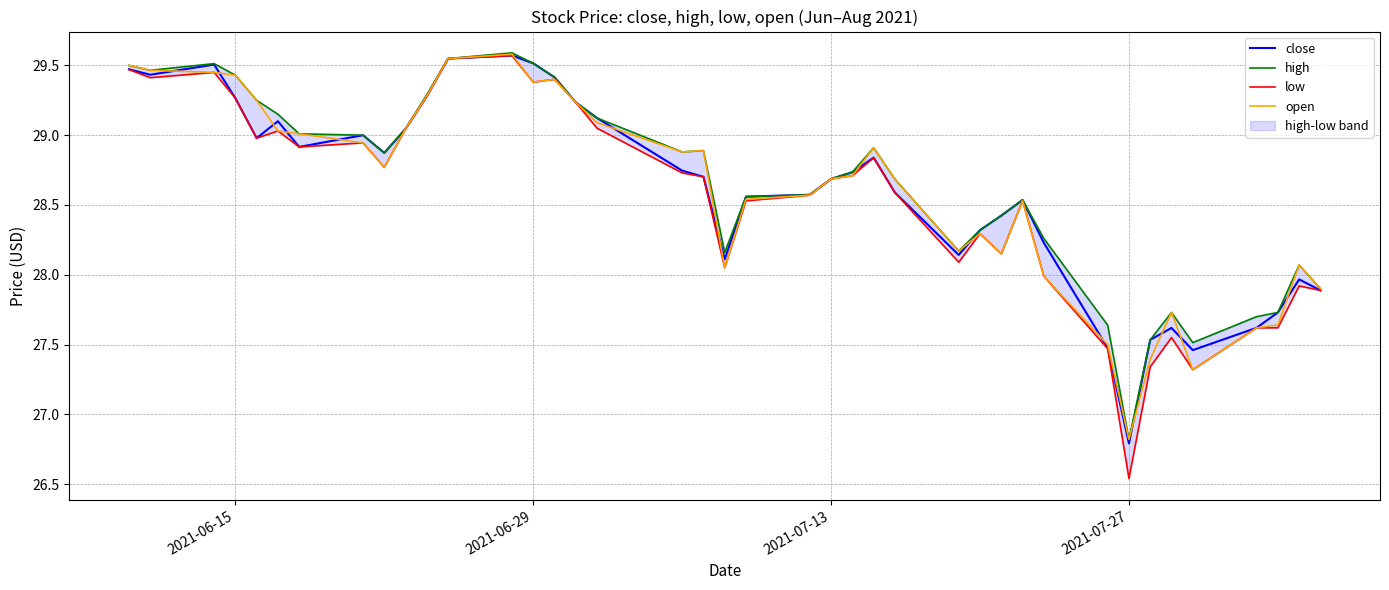

How many data points does each series have?

40